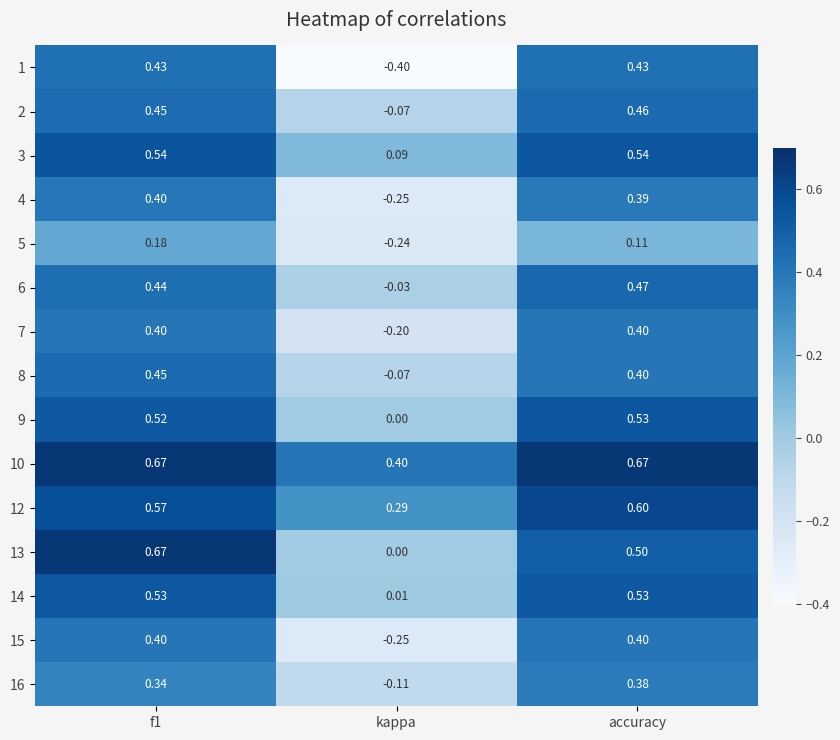

At how many categories does at least one series exceed 0?

3